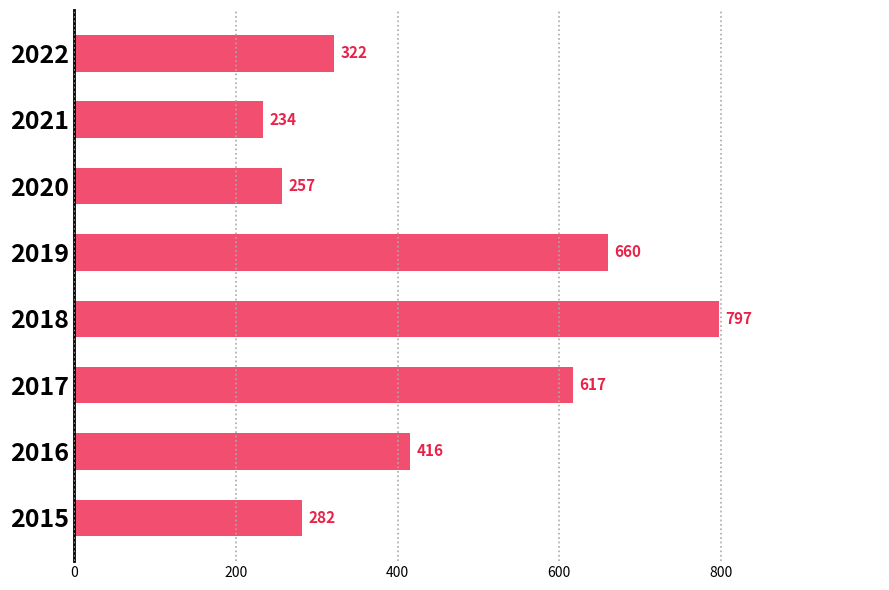

Does the chart contain any negative values?

No